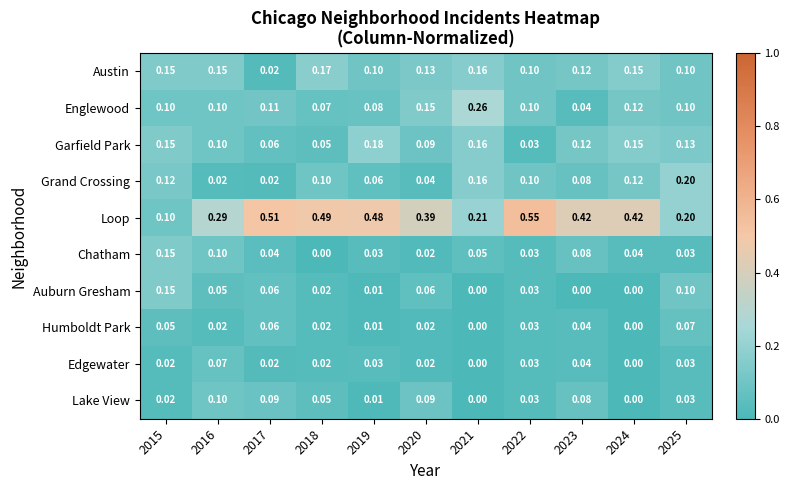

Which series has the largest range (max minus min)?

Loop